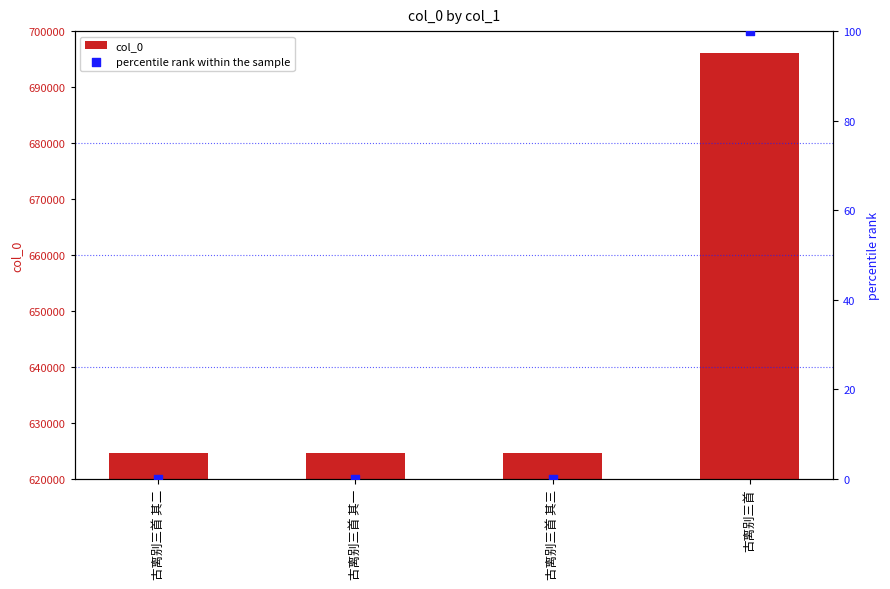

What are all the series names shown in the legend?

col_0, percentile rank within the sample